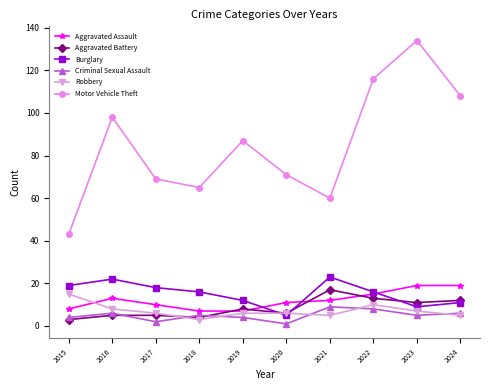

The Burglary series shows 16 at 2022. True or false?

True